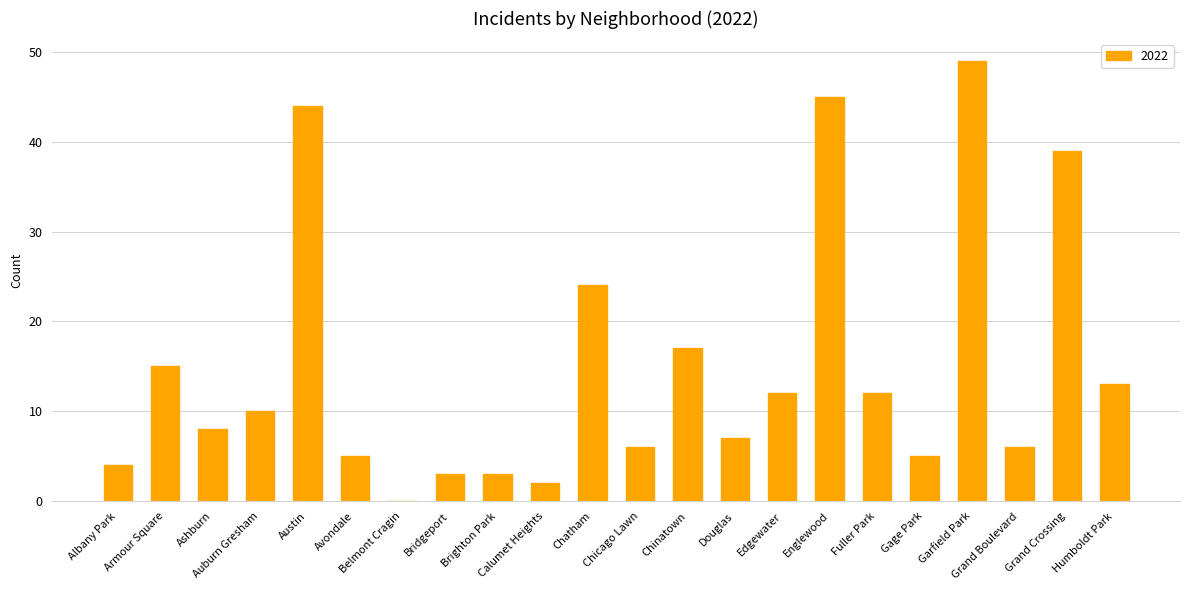

Are the bars grouped side by side (vs. stacked)?

No